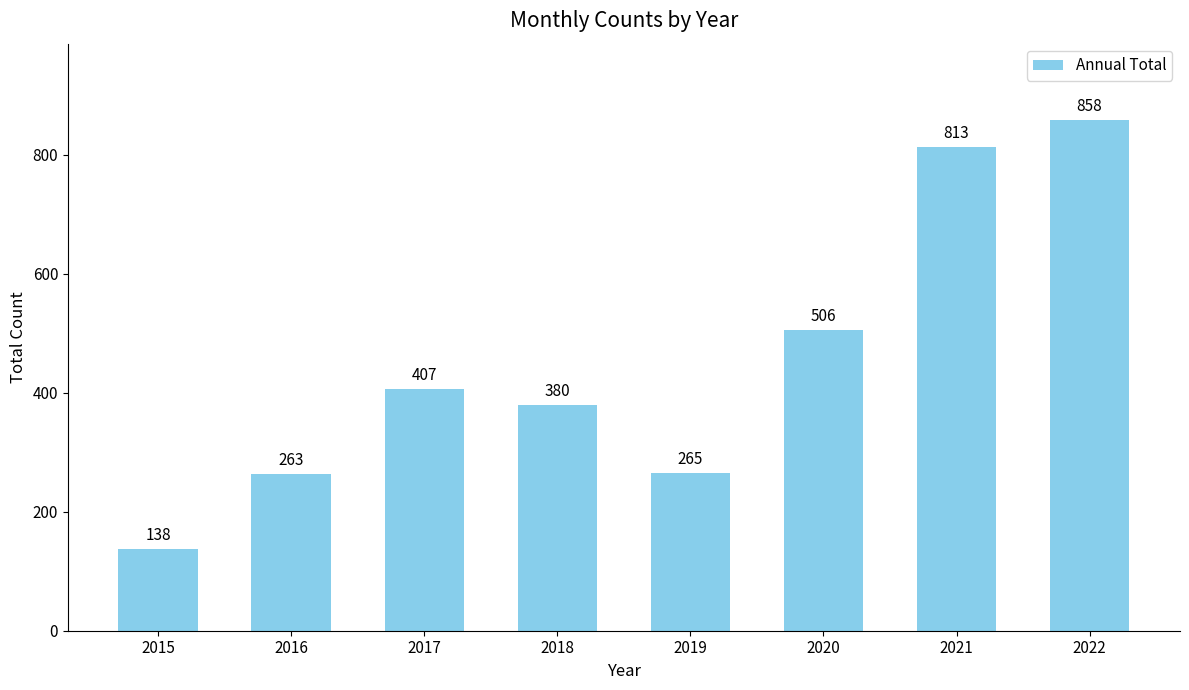

What is the greatest value displayed?

858